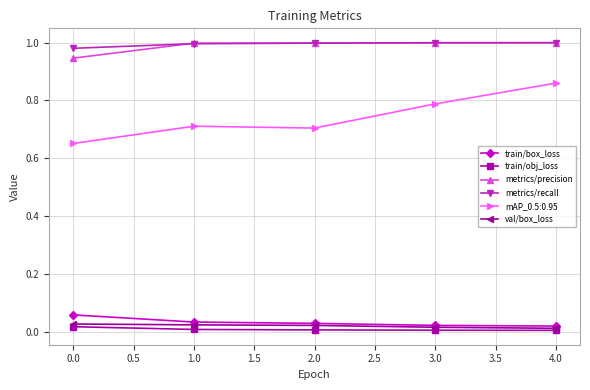

Count the train/box_loss values in the range 0 to 1.

5